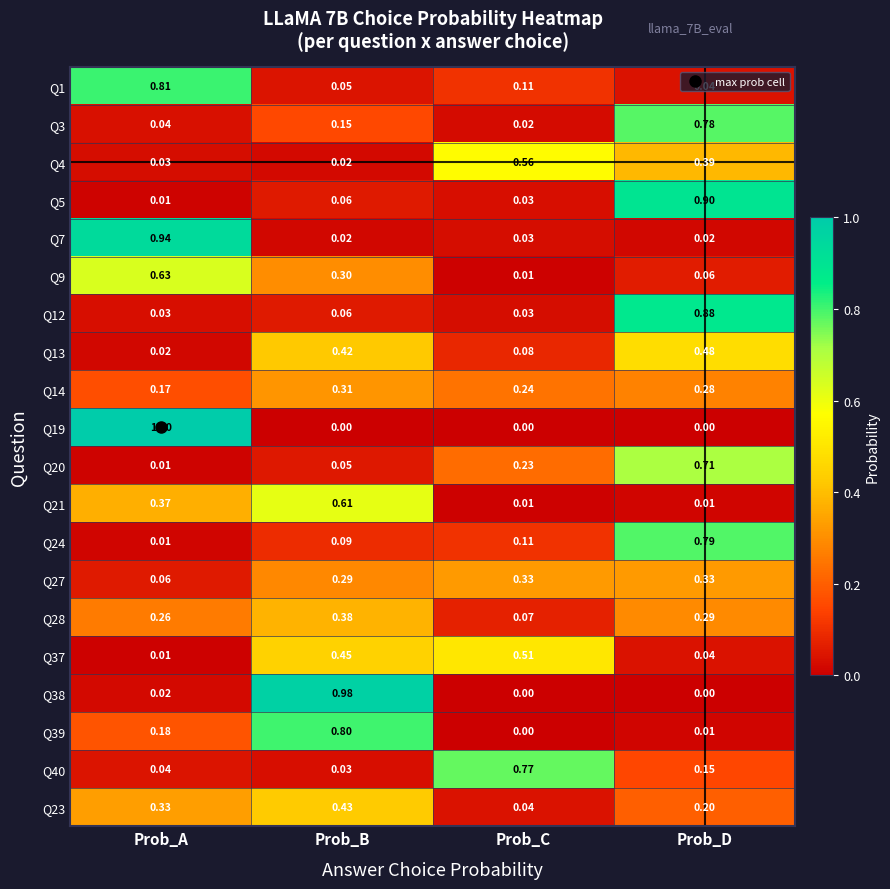

At which category is the sum across all series the highest?

Prob_D